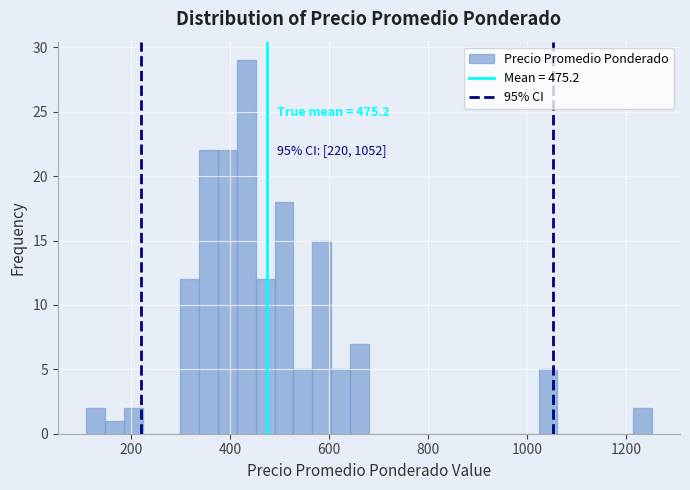

Read against the x-axis, roughly where is the centre of the tallest bar?

440